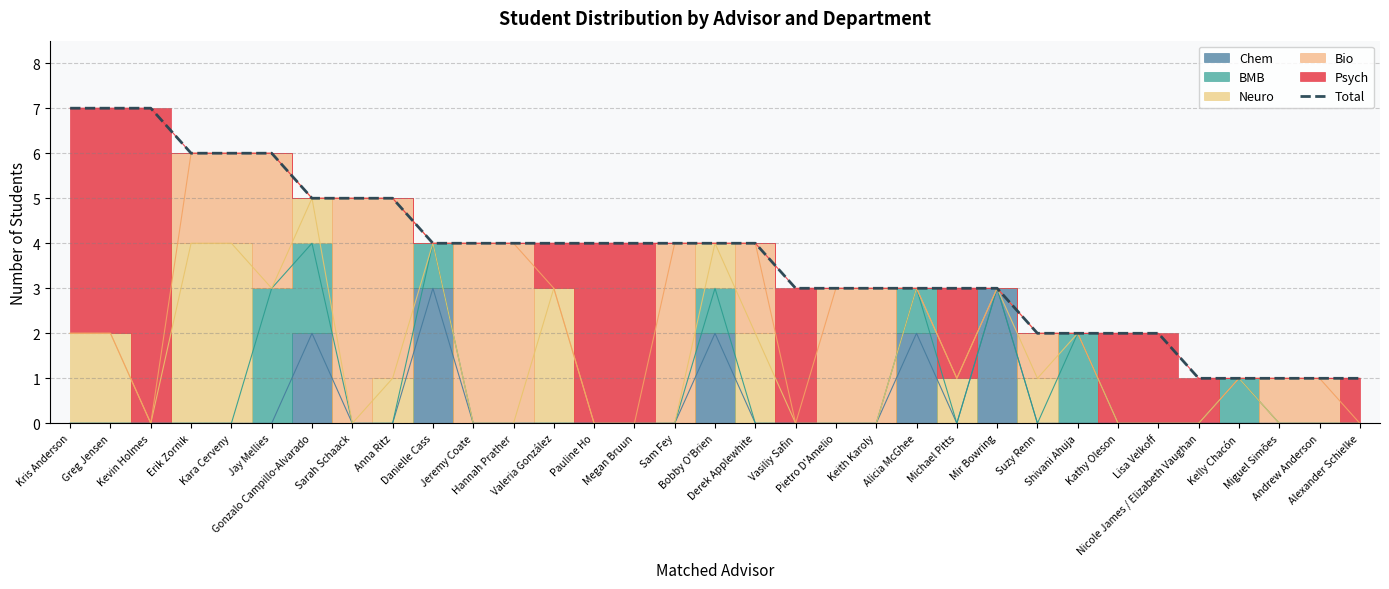

Where is the data nearest to the value 4?

Danielle Cass